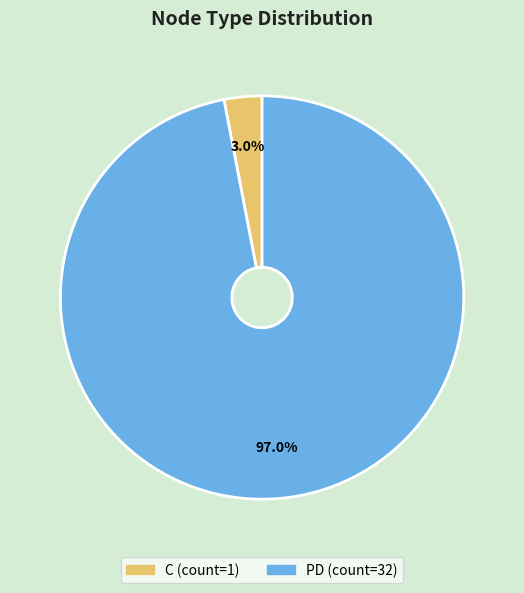

To the nearest percent, what percentage of the pie is PD?

97%